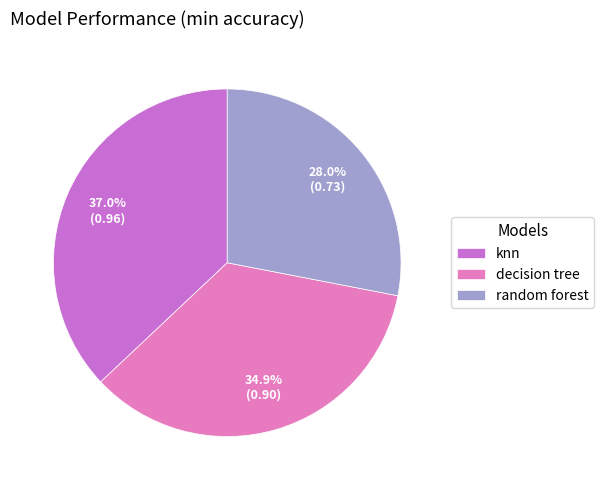

Is random forest the majority of the pie?

No